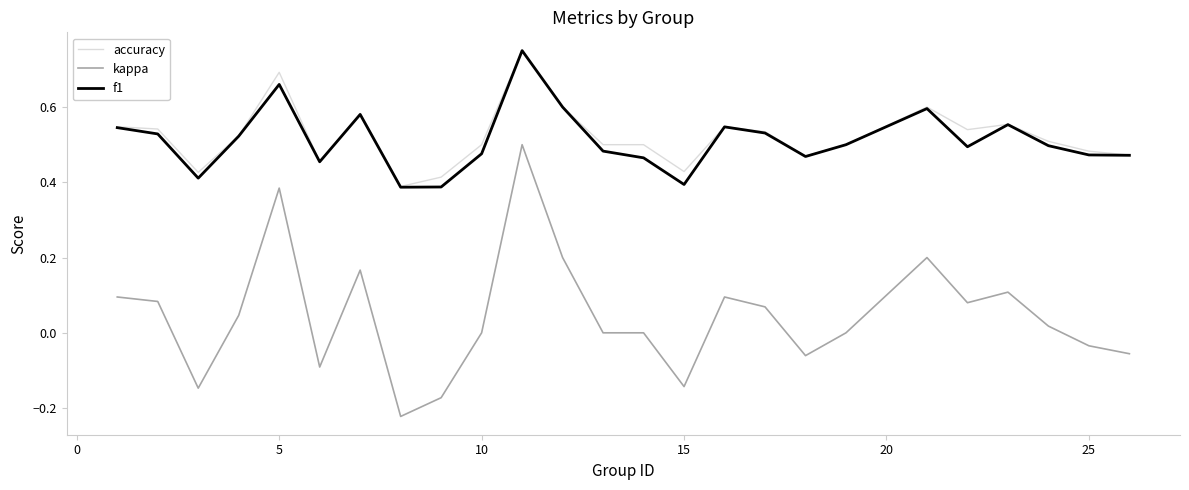

Which series has the largest range (max minus min)?

kappa